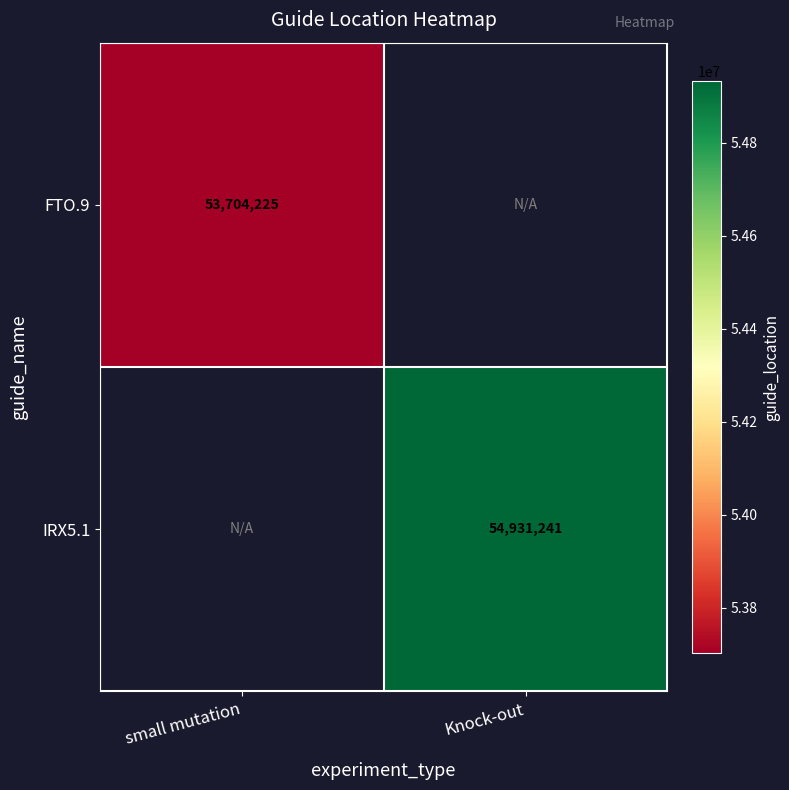

Is the value of FTO.9 at small mutation greater than the value of IRX5.1 at Knock-out?

No